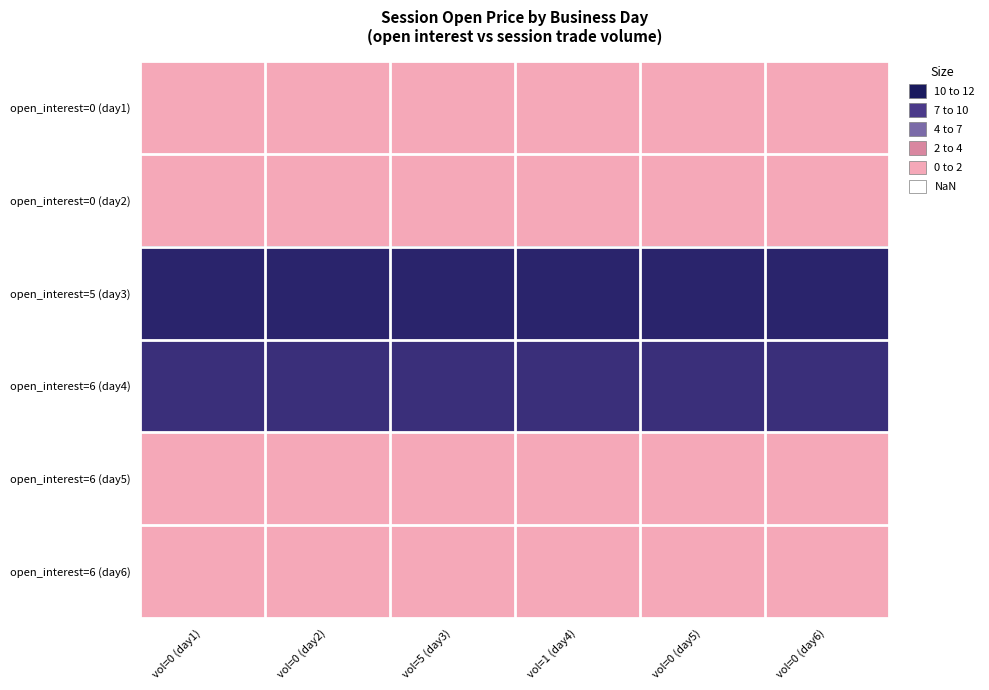

Which series has the largest total across all categories?

open_interest=5 (day3)